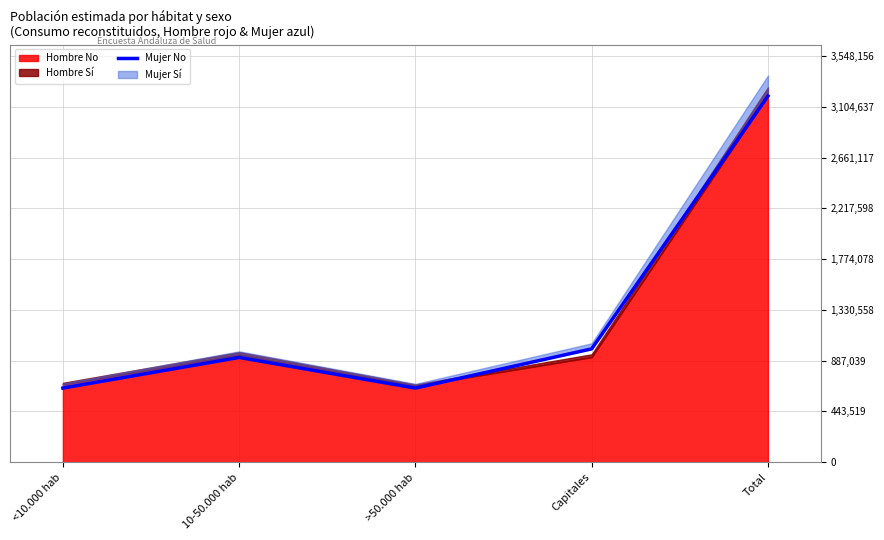

What value does the data have at Total?

3199511